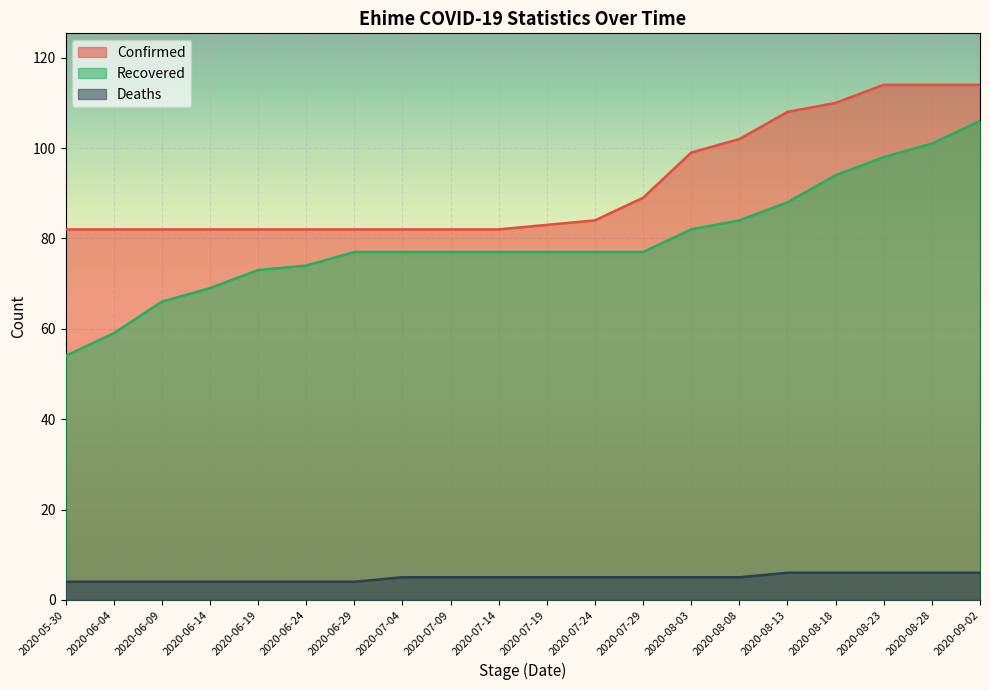

What is the spread (max minus min) of values at 2020-06-04?

78